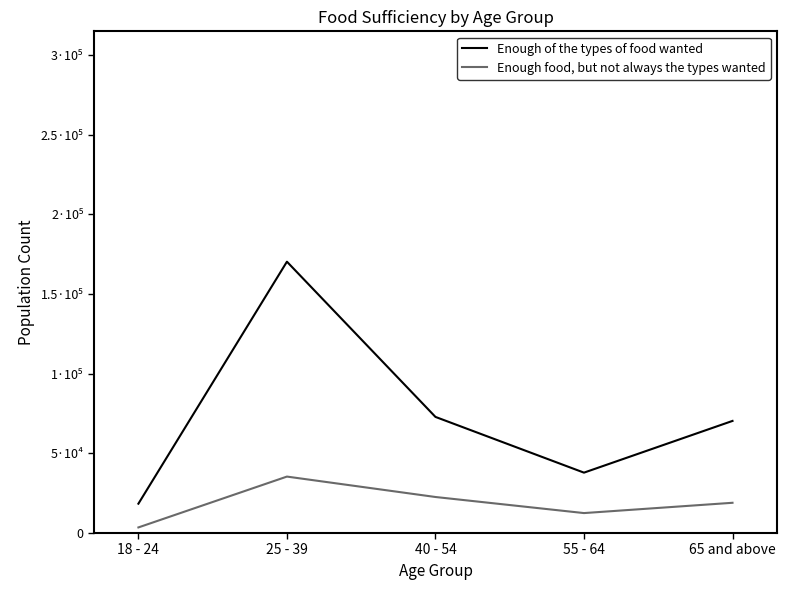

What is the minimum value shown in the chart?

3517